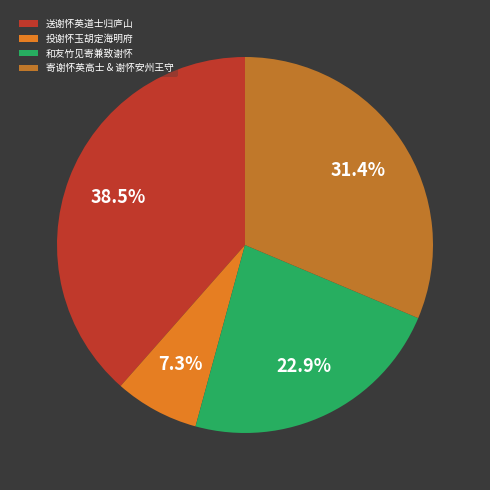

The 送谢怀英道士归庐山 slice represents 4% of the pie. True or false?

False